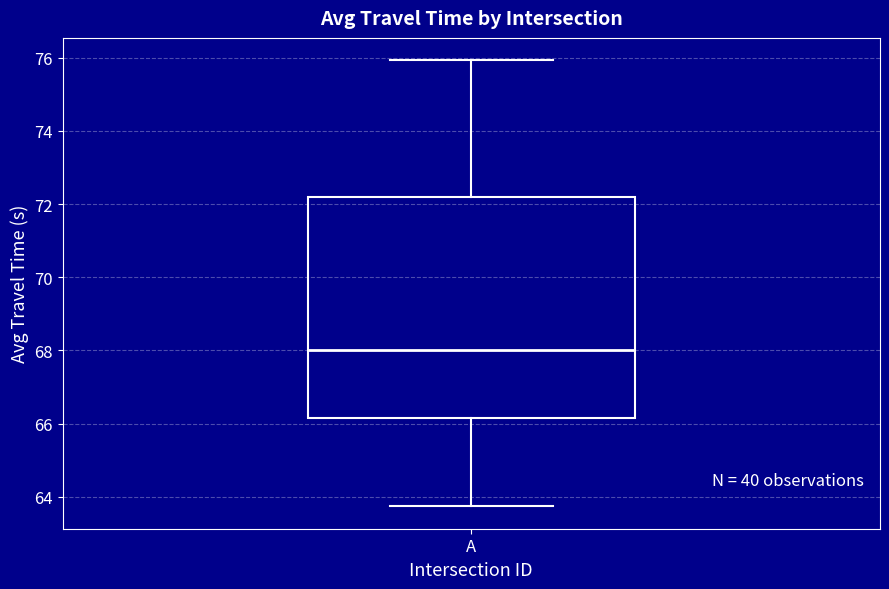

Where is the upper edge of the box for A on the y-axis? The values are not printed on the chart, so give them approximately, as read against the axis.

72.2